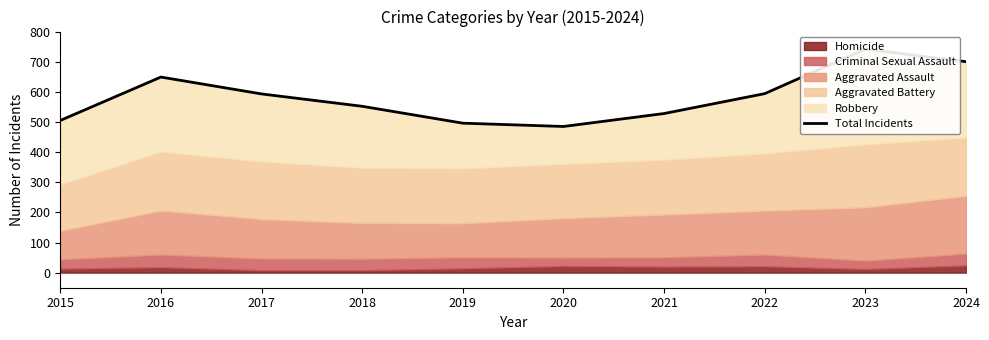

Reading right to left, extract all data points from this chart.

700	742	594	528	485	496	552	593	649	505